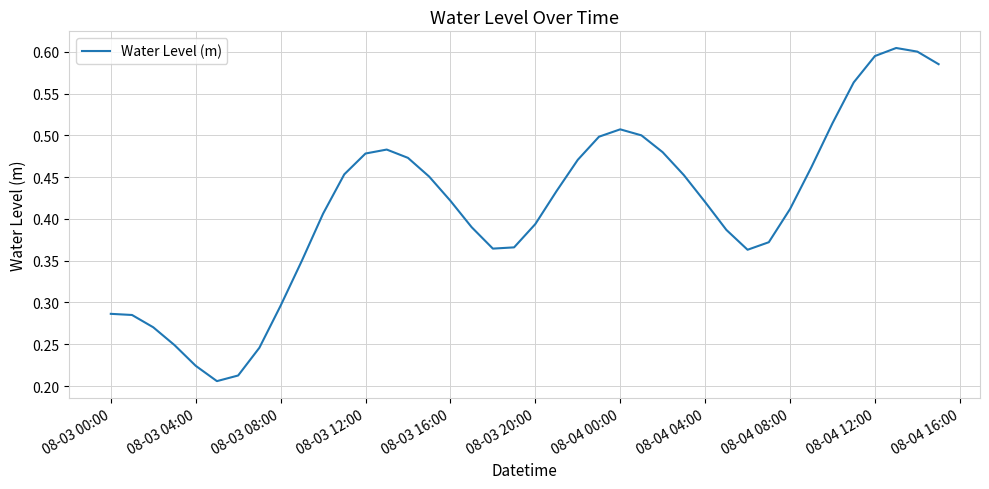

Count the number of data series in this chart.

1